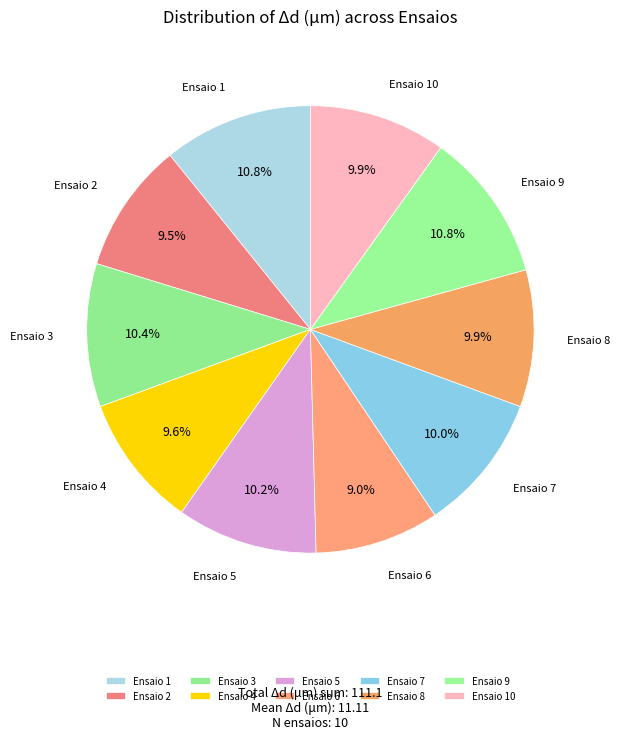

Count the number of slices in the pie.

10